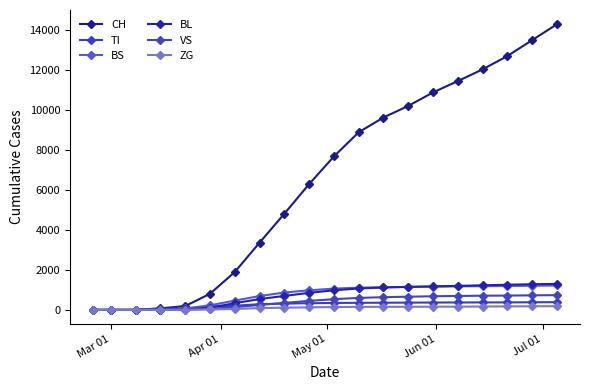

What is the difference between the maximum and second lowest values in the BL series?

1299